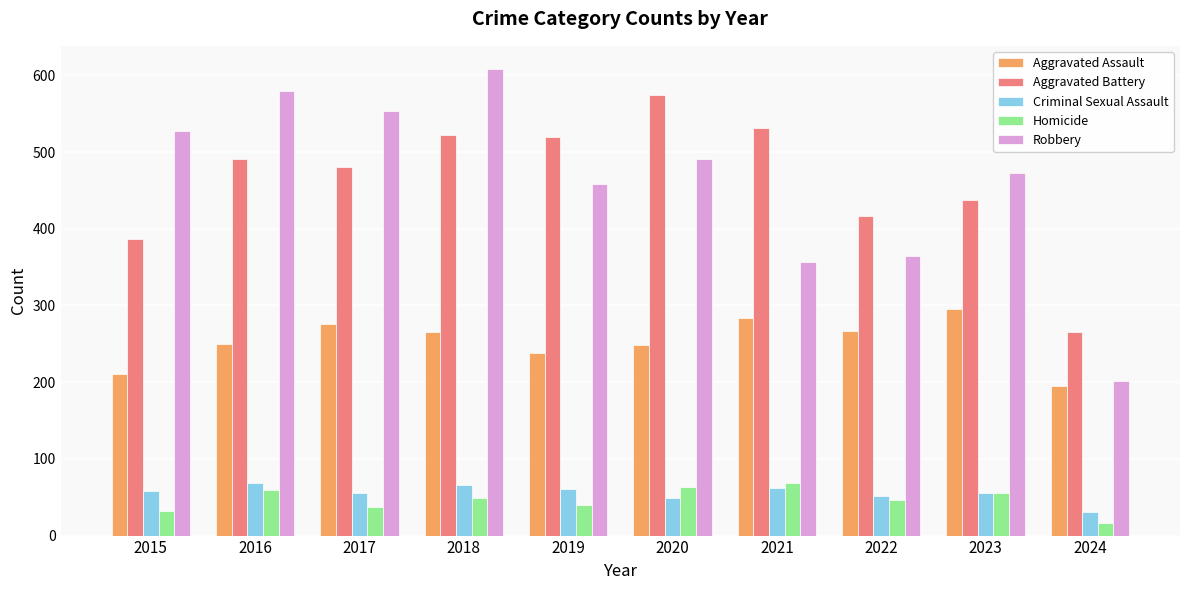

What are all the series names shown in the legend?

Aggravated Assault, Aggravated Battery, Criminal Sexual Assault, Homicide, Robbery